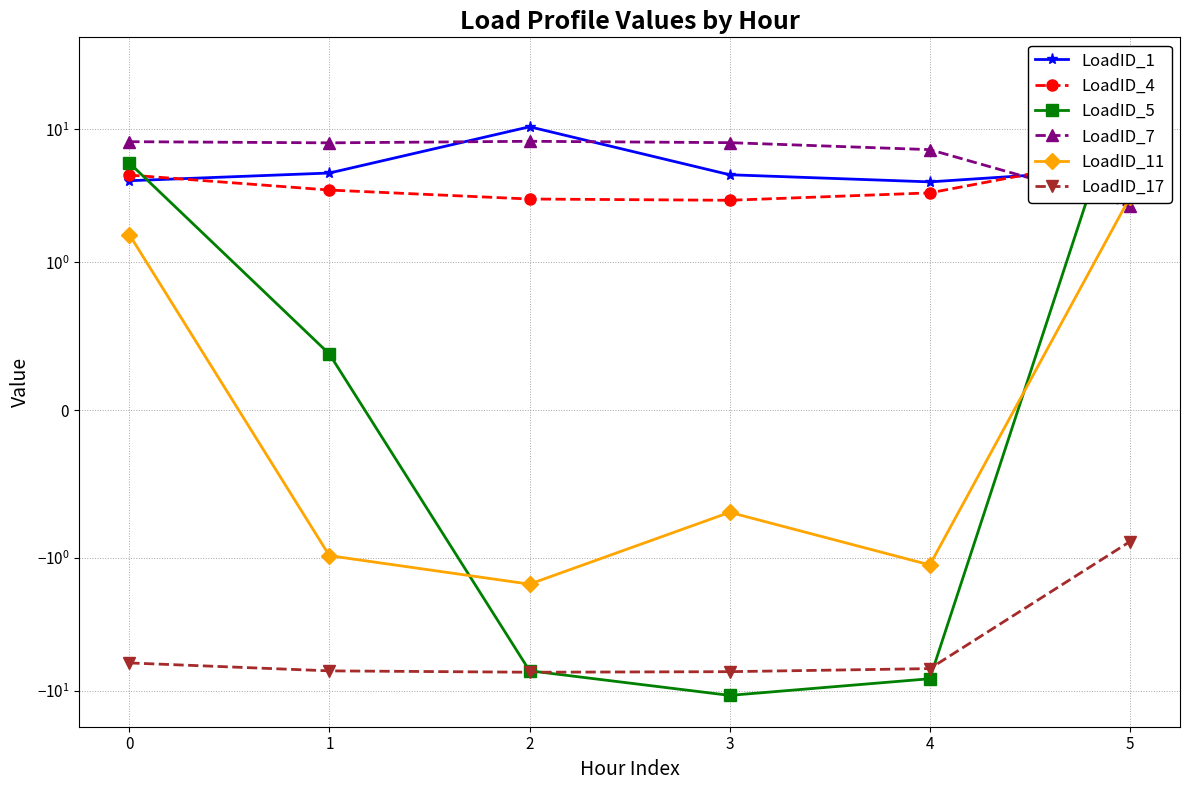

Rank the series by their maximum value, from highest to lowest.

LoadID_5, LoadID_1, LoadID_7, LoadID_4, LoadID_11, LoadID_17